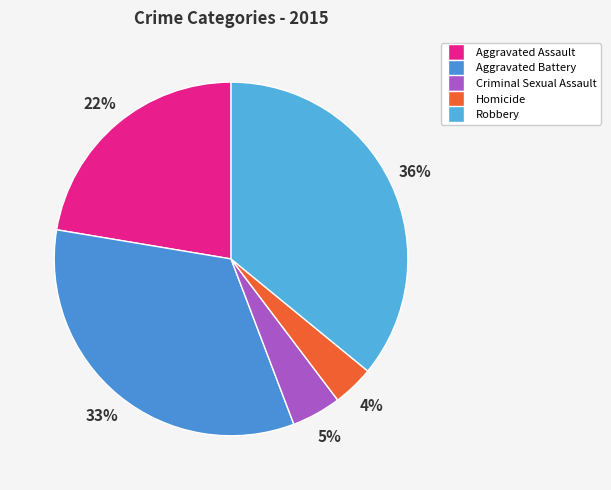

True or false: Robbery accounts for 36% of the total.

True